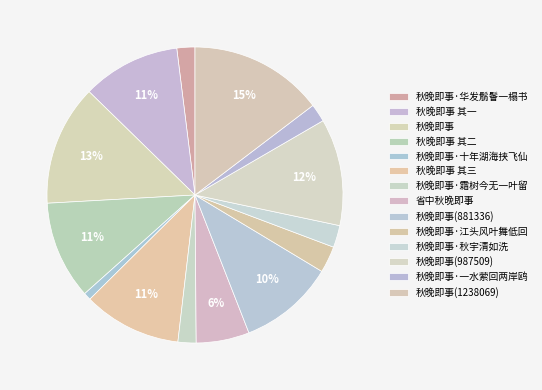

To the nearest percent, what percentage of the pie is 秋晚即事·秋宇清如洗?

2%